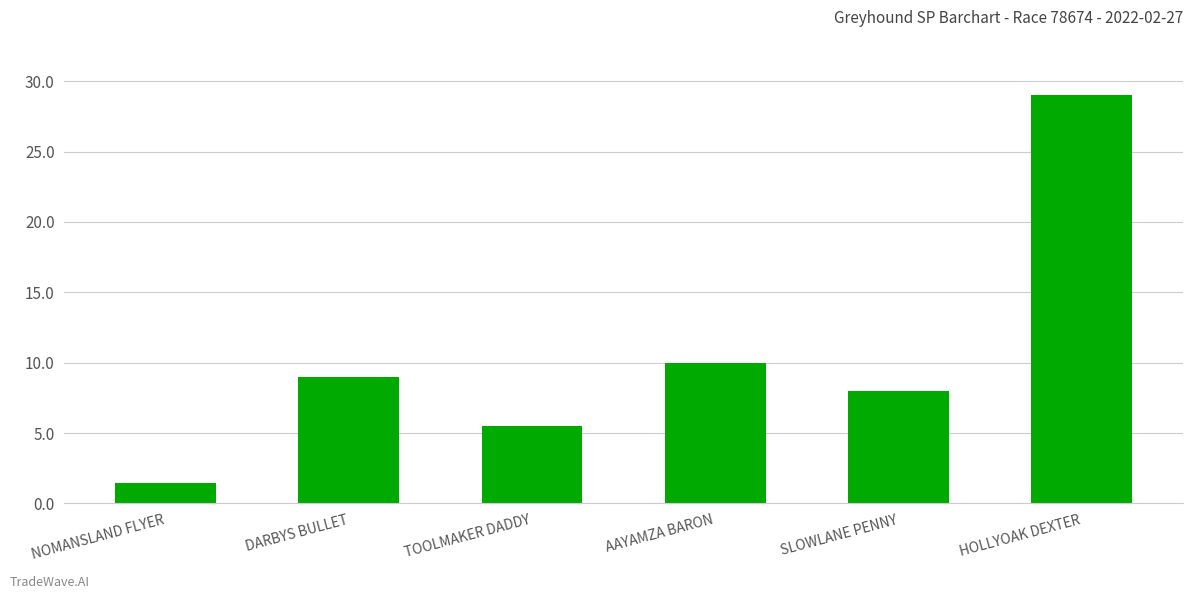

What position from the left is DARBYS BULLET?

2